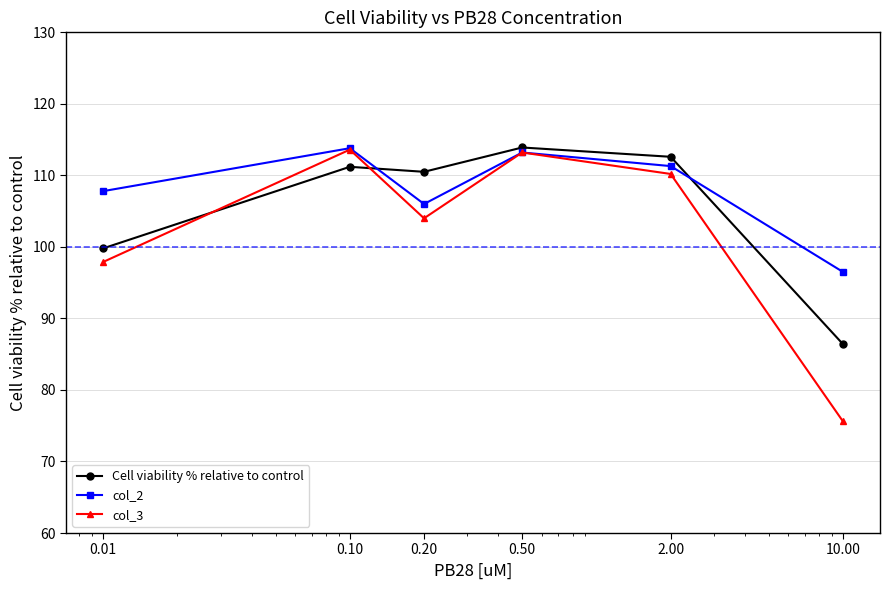

What is the value of the Cell viability % relative to control point at the 5th from the left?

112.6